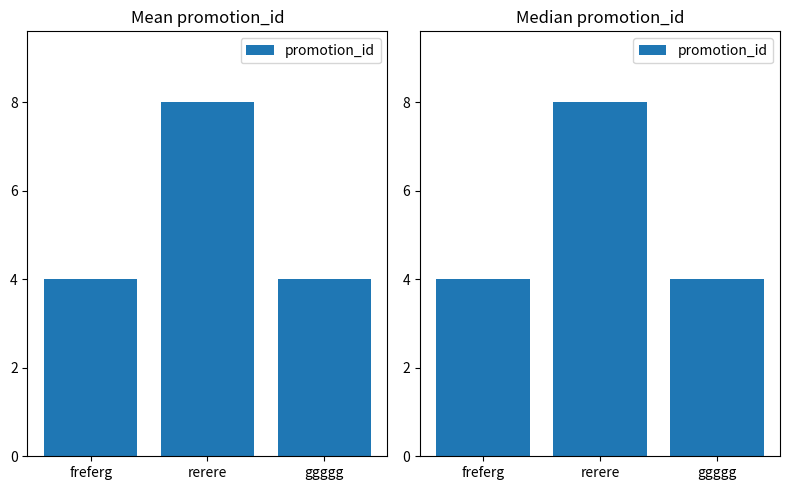

What is the difference between the values at rerere and freferg?

4